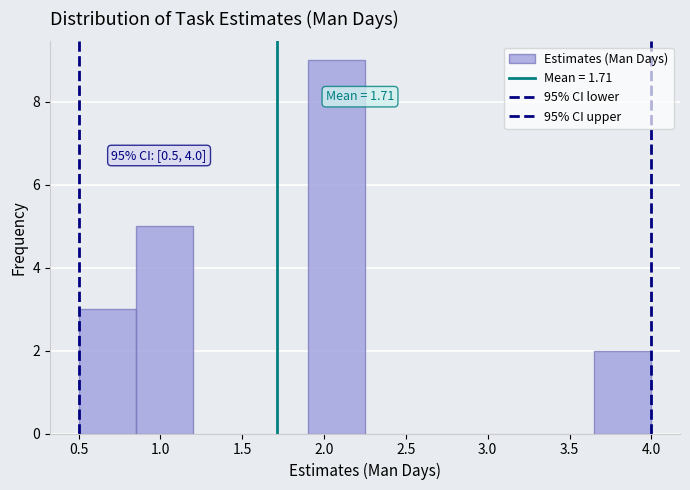

Over which range of the x-axis is the bar tallest?

1.90 to 2.25